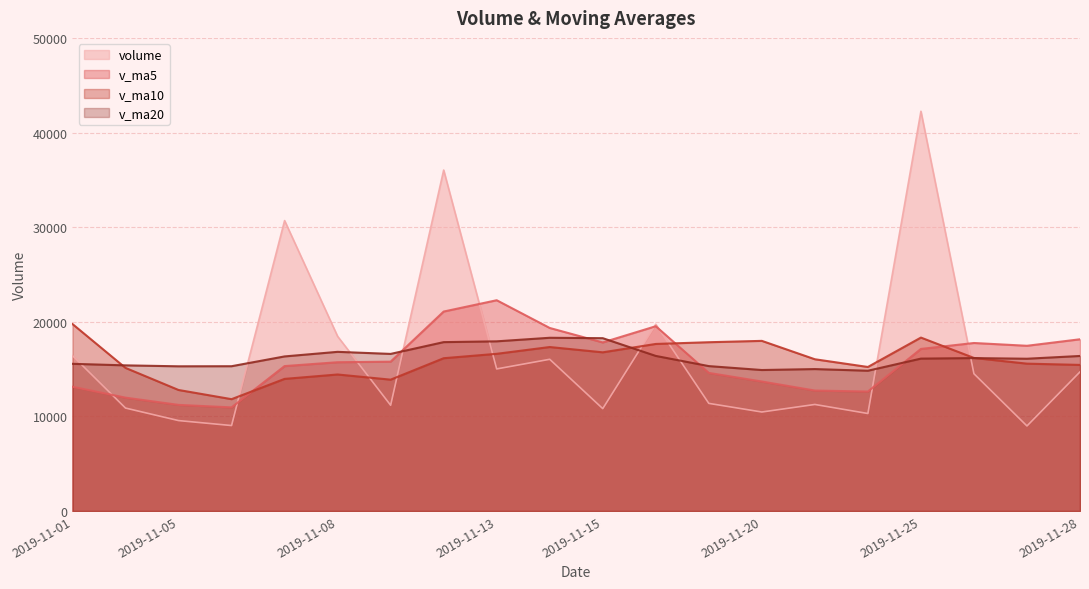

What is the sum of the volume values at 2019-11-21 and 2019-11-04?

22140.3